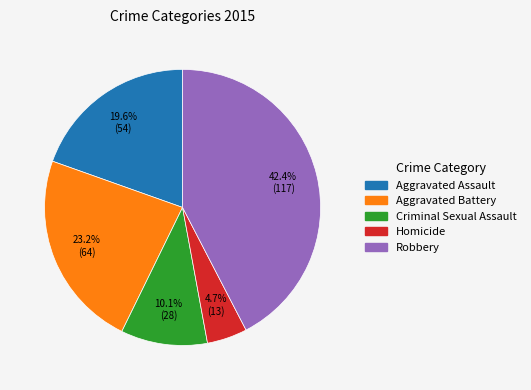

Count the number of slices in the pie.

5